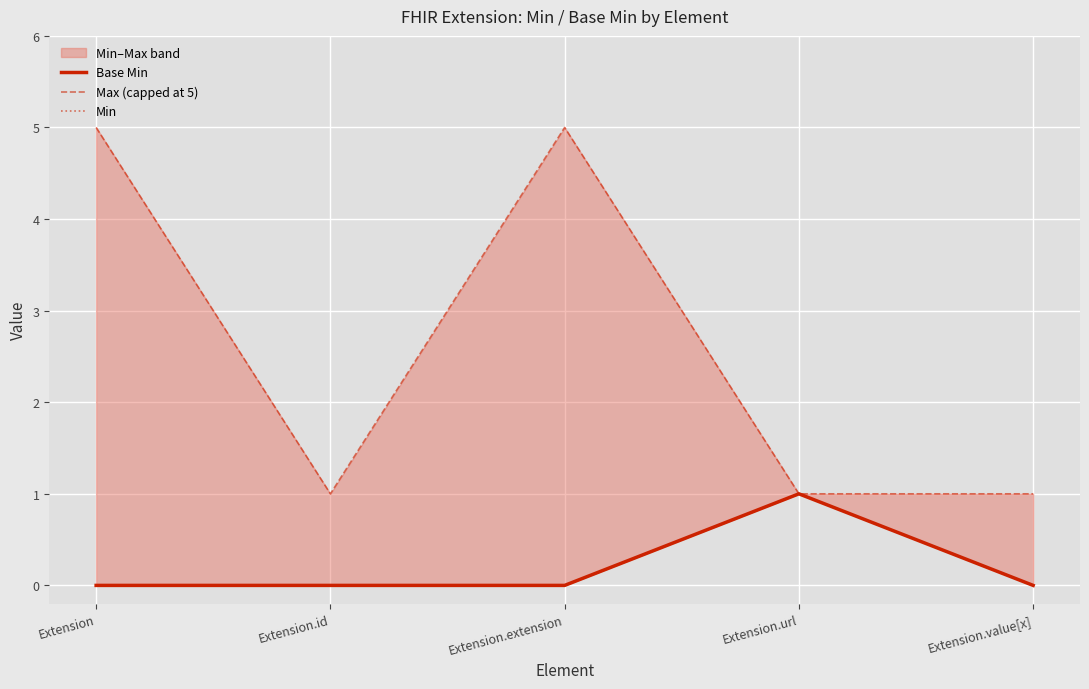

What is the greatest value displayed?

5